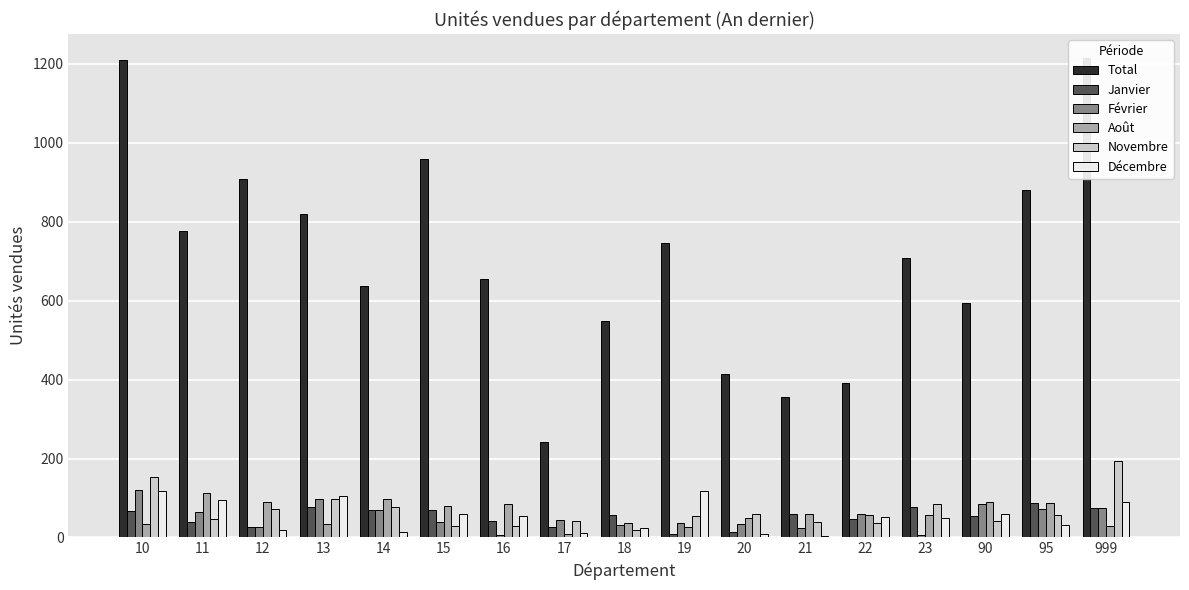

Reading right to left, what are all the values shown in this chart?

Total: 1215	880	594	707	392	355	415	747	548	243	654	960	637	819	909	776	1210
Janvier: 75	88	54	77	48	60	15	9	56	27	42	70	70	77	27	40	66
Février: 75	72	84	7	60	25	35	36	32	45	6	40	70	98	27	64	121
Août: 30	88	90	56	56	60	50	27	36	9	84	80	98	35	90	112	33
Novembre: 195	56	42	84	36	40	60	54	20	42	30	30	77	98	72	48	154
Décembre: 90	32	60	49	52	5	10	117	24	12	54	60	14	105	18	96	117